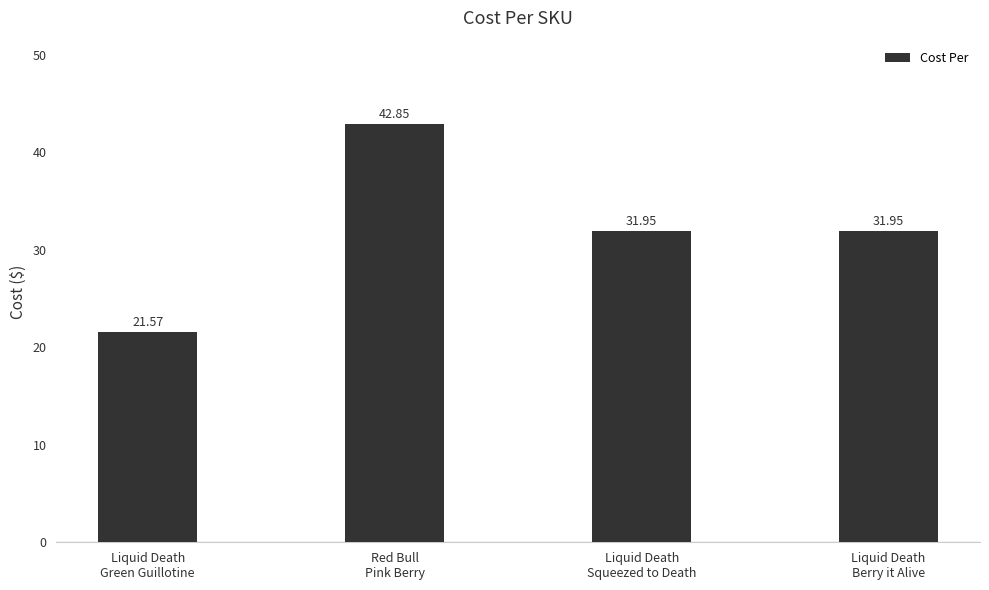

What position from the left is Liquid Death
Green Guillotine?

1